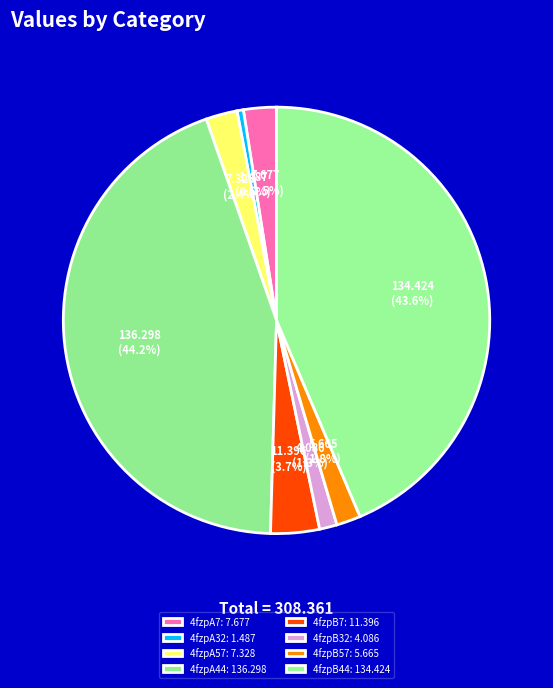

Count the number of slices in the pie.

8